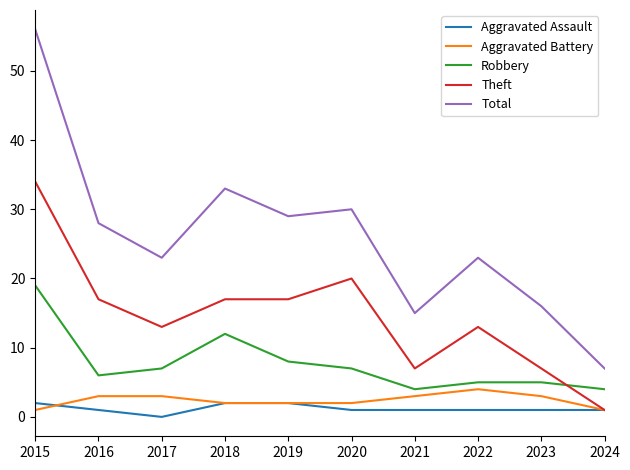

Which series has the widest spread of values?

Total